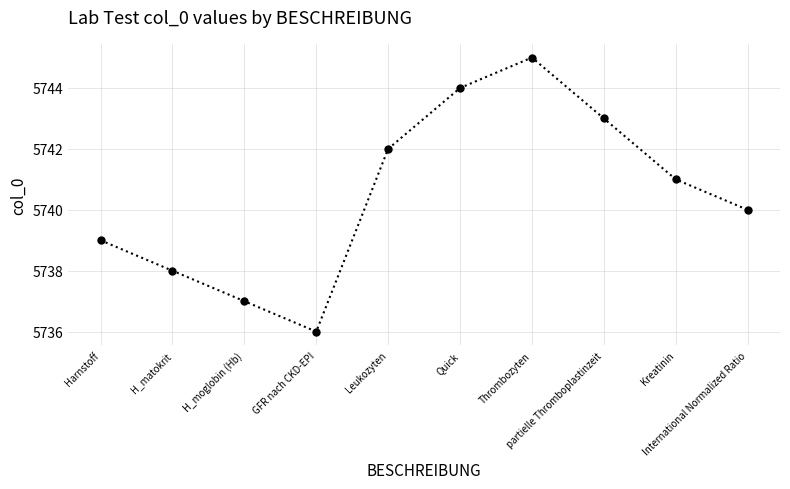

How many lines are shown in the chart?

1